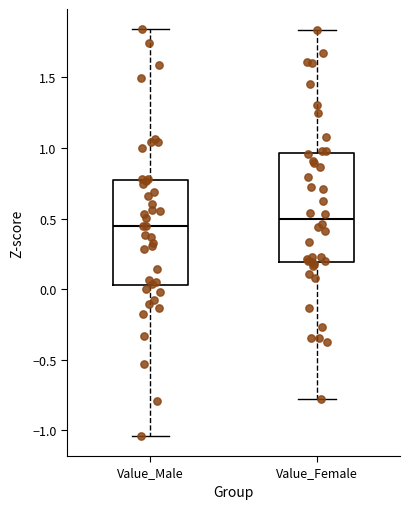

Reading left to right, transcribe this box plot: for each box, give where its median line is, the range the box spans, and where its two whiskers end, as read against the y-axis. The values are not printed on the chart, so give them approximately, as read against the axis.

Value_Male: median 0.45, box 0.05 to 0.75, whiskers -1.05 to 1.85
Value_Female: median 0.50, box 0.20 to 0.95, whiskers -0.80 to 1.85